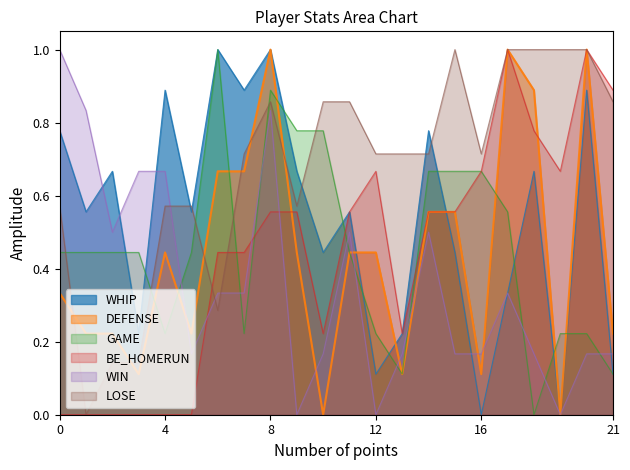

What is the maximum value for WIN?

1.0